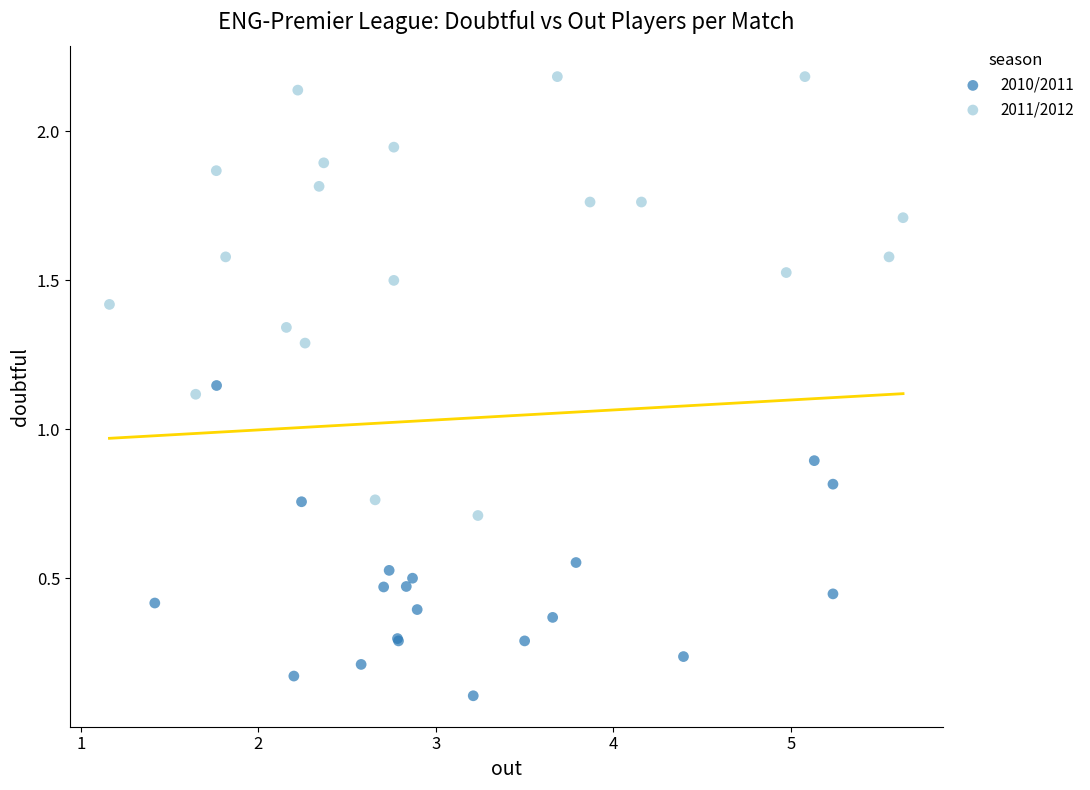

Which series contains the lowest Y value?

2010/2011